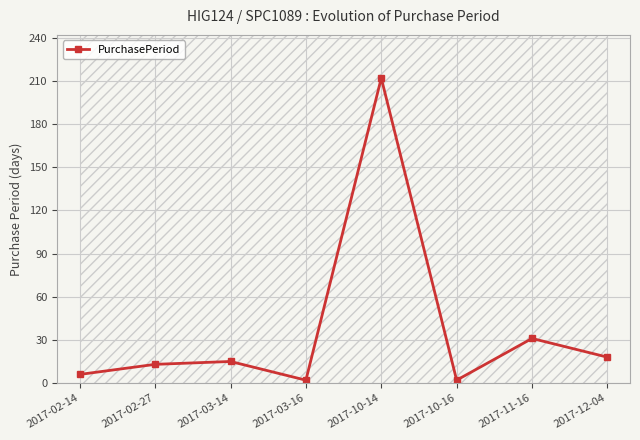

What is the difference between the second highest and minimum values?

29